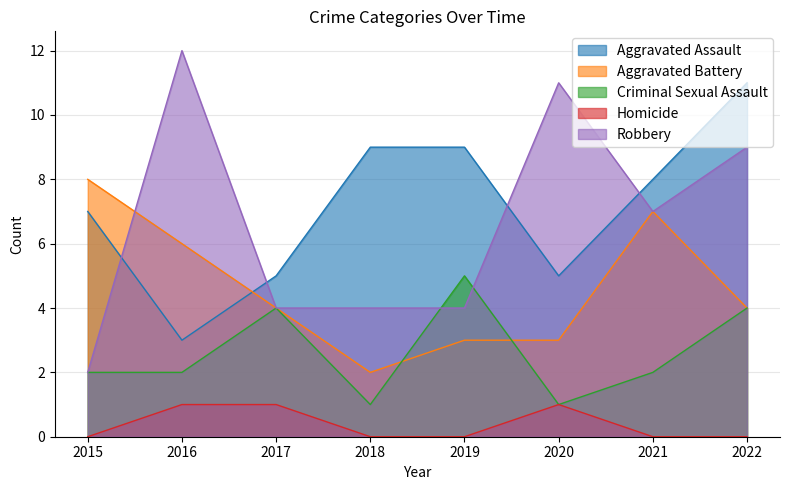

Count the Homicide values in the range 0 to 1.

8